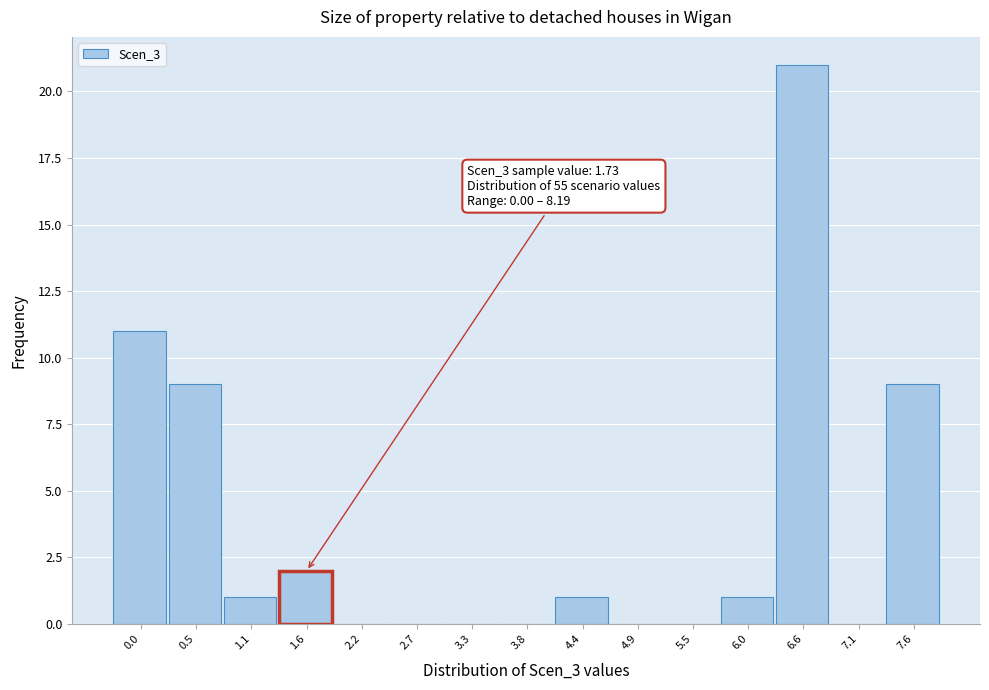

Reading right to left, transcribe all the data shown in this chart.

7.6=9	7.1=0	6.6=21	6.0=1	5.5=0	4.9=0	4.4=1	3.8=0	3.3=0	2.7=0	2.2=0	1.6=2	1.1=1	0.5=9	0.0=11